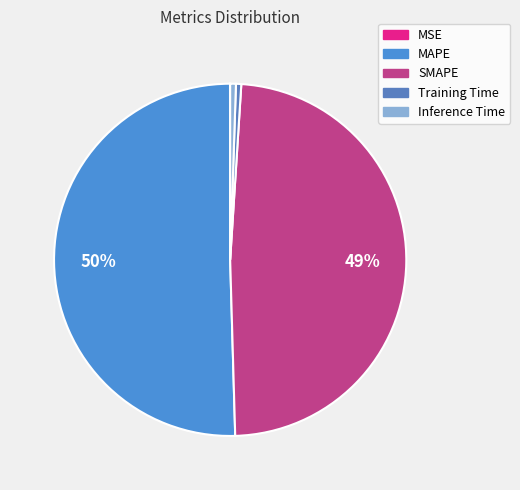

Count the number of slices in the pie.

5